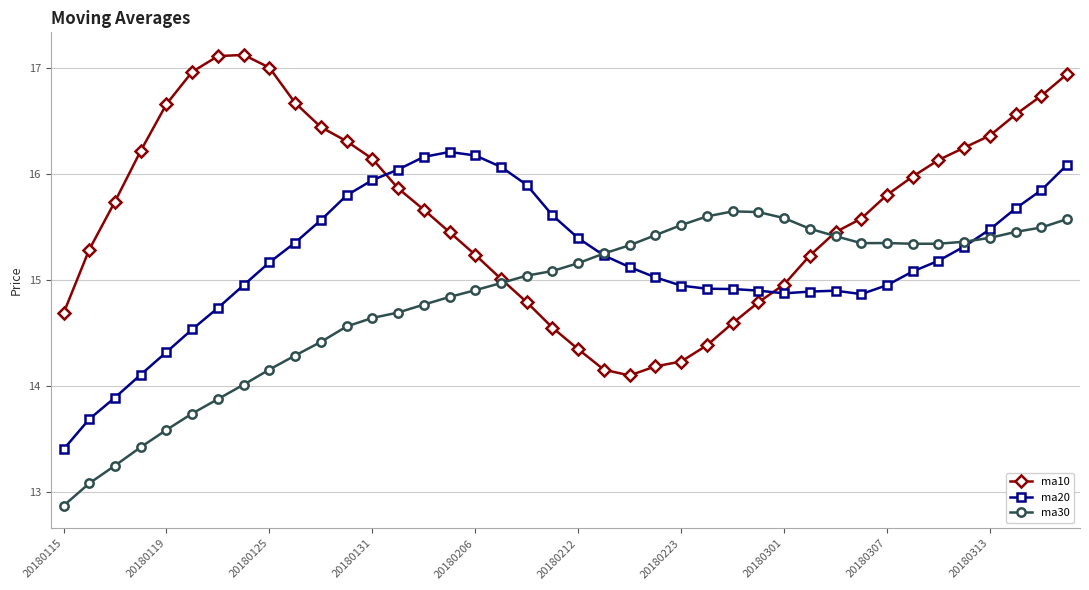

Which series has the largest total across all categories?

ma10